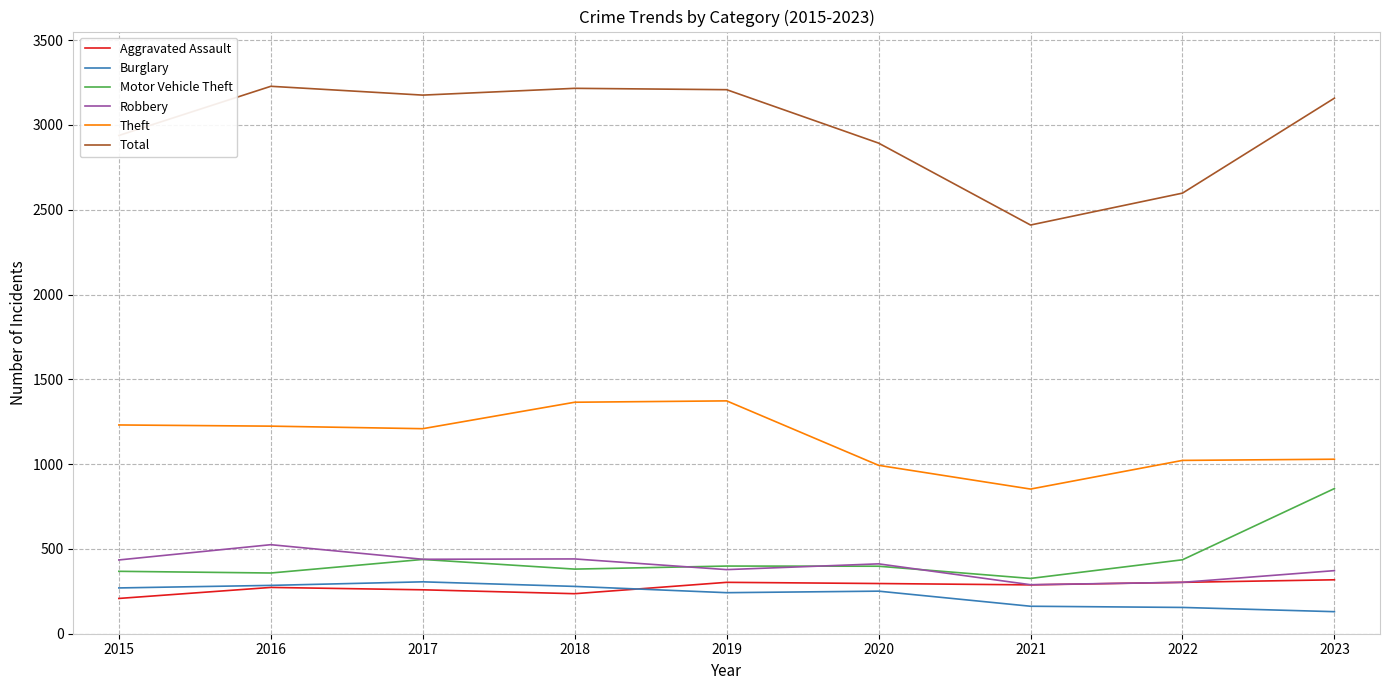

Is it true that Total equals 3216 at 2018?

True